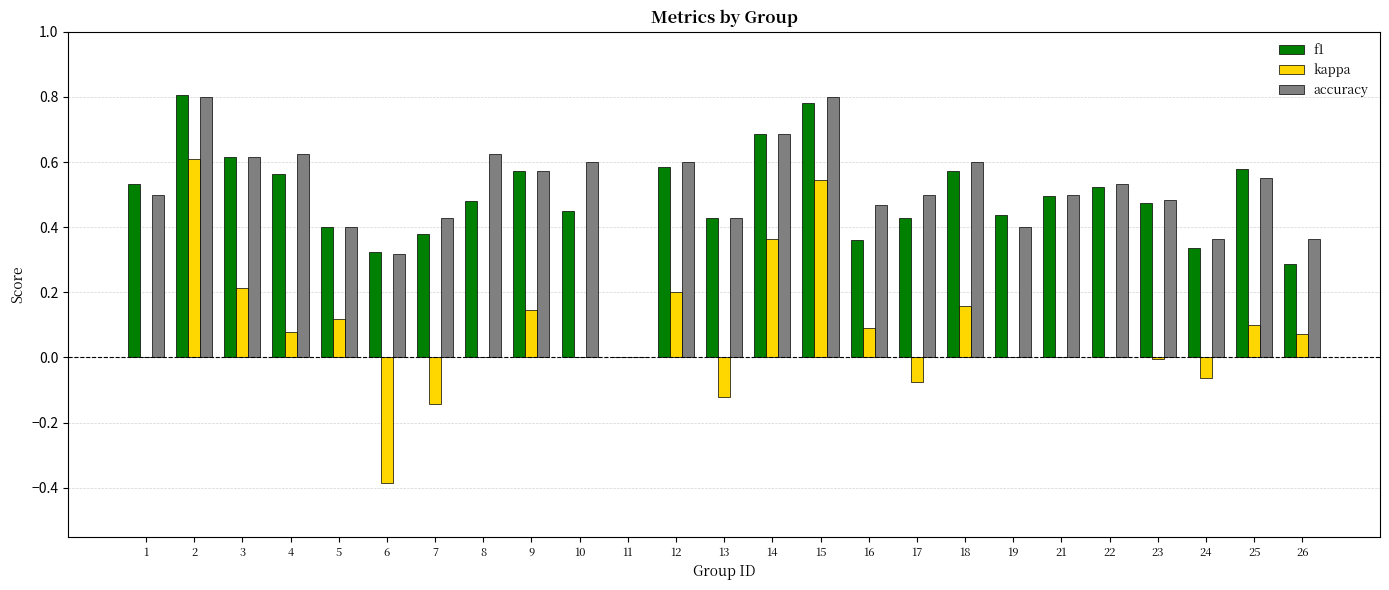

Is it true that accuracy equals 0.5 at 1?

True